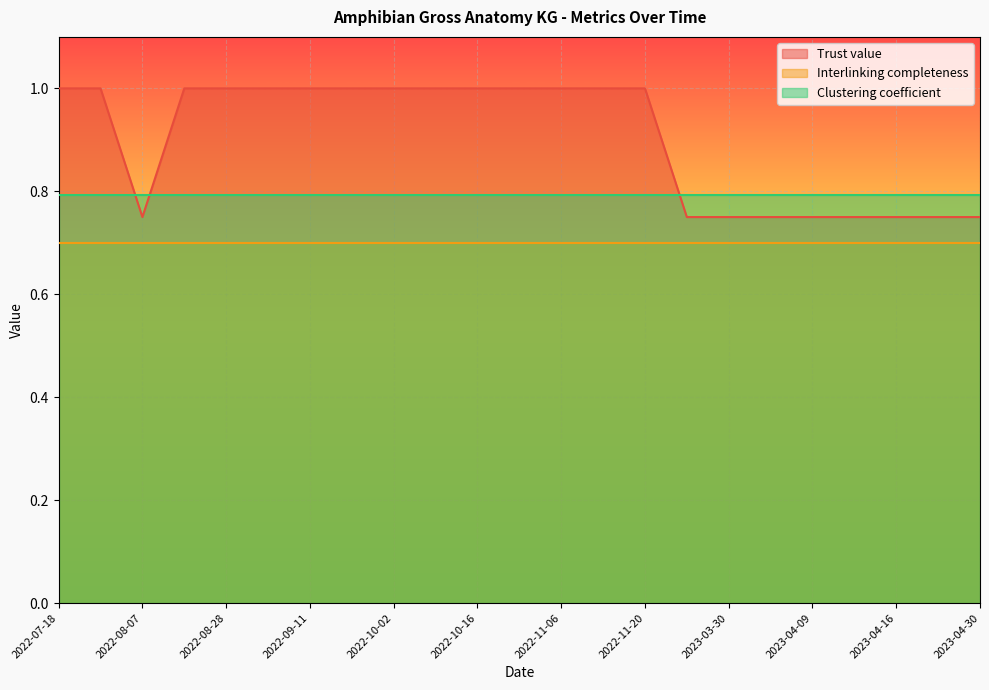

What is the sum of the Interlinking completeness values at 2023-03-30 and 2022-10-16?

1.4